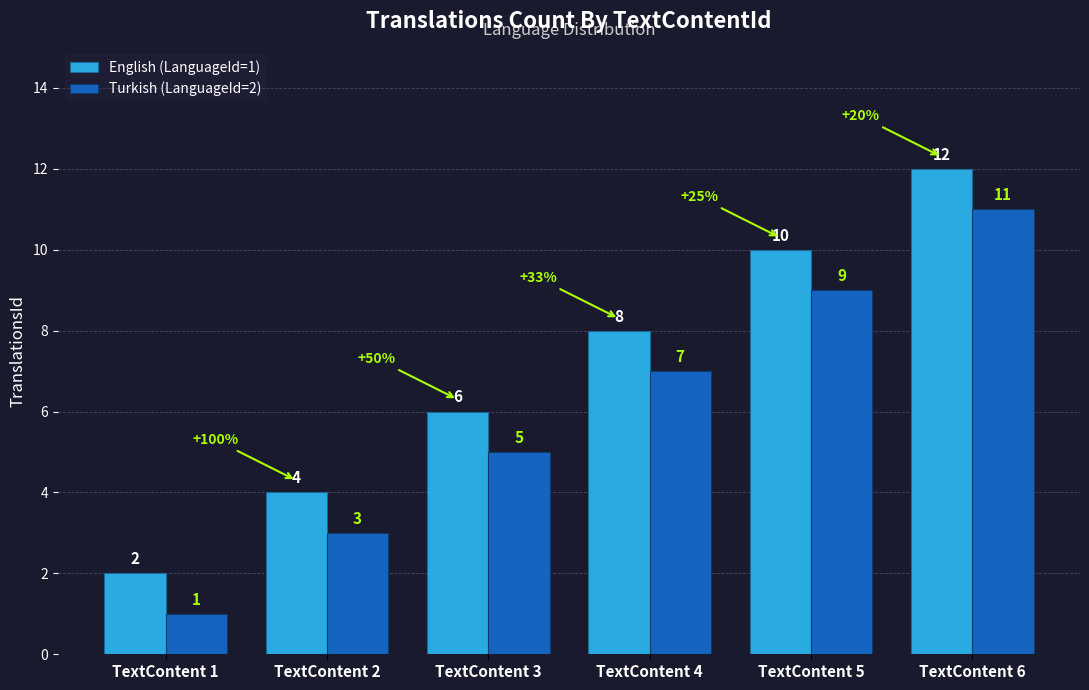

How many bars are there in each group?

2